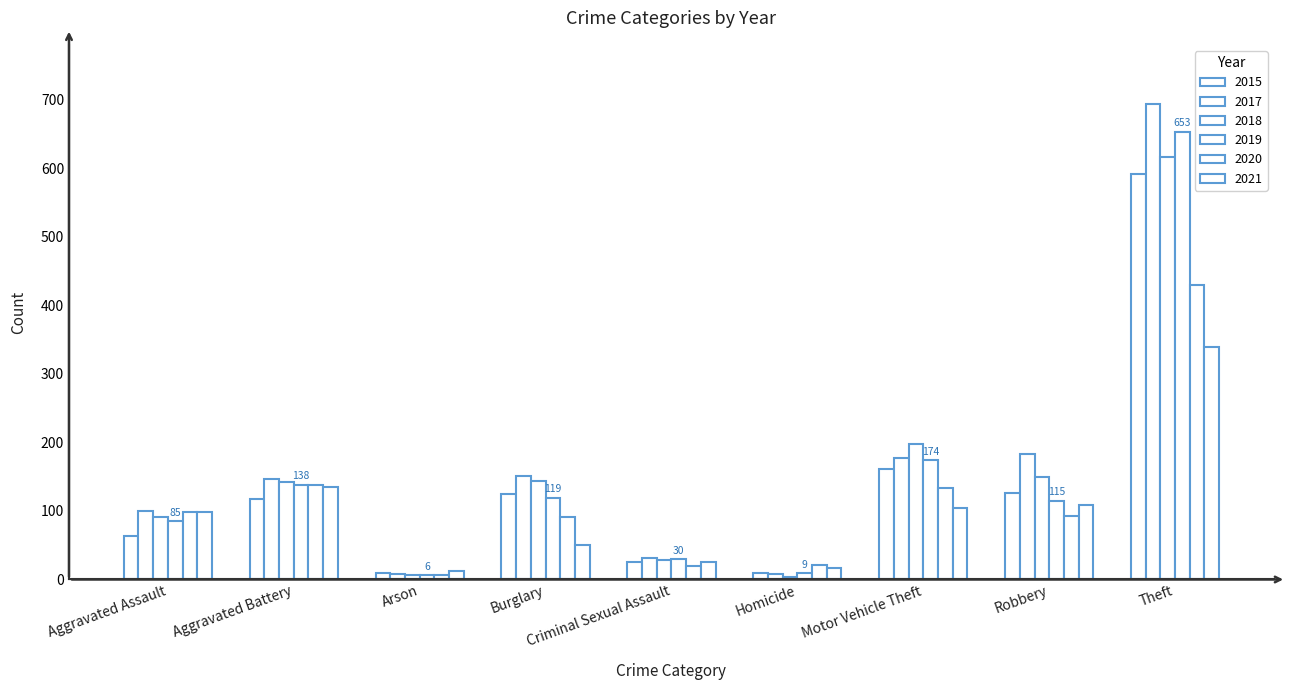

What is the sum of all 2021 values?

893